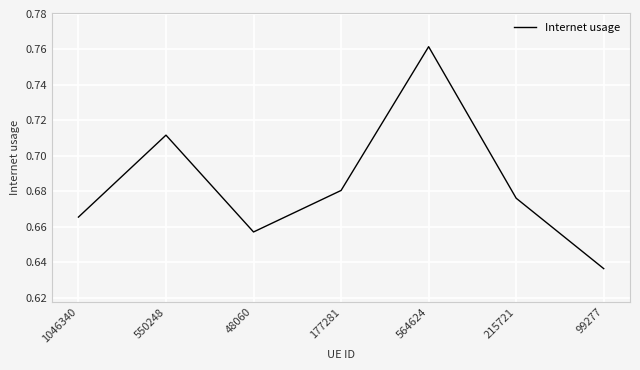

List the labels in order of value, largest first.

564624, 550248, 177281, 215721, 1046340, 48060, 99277